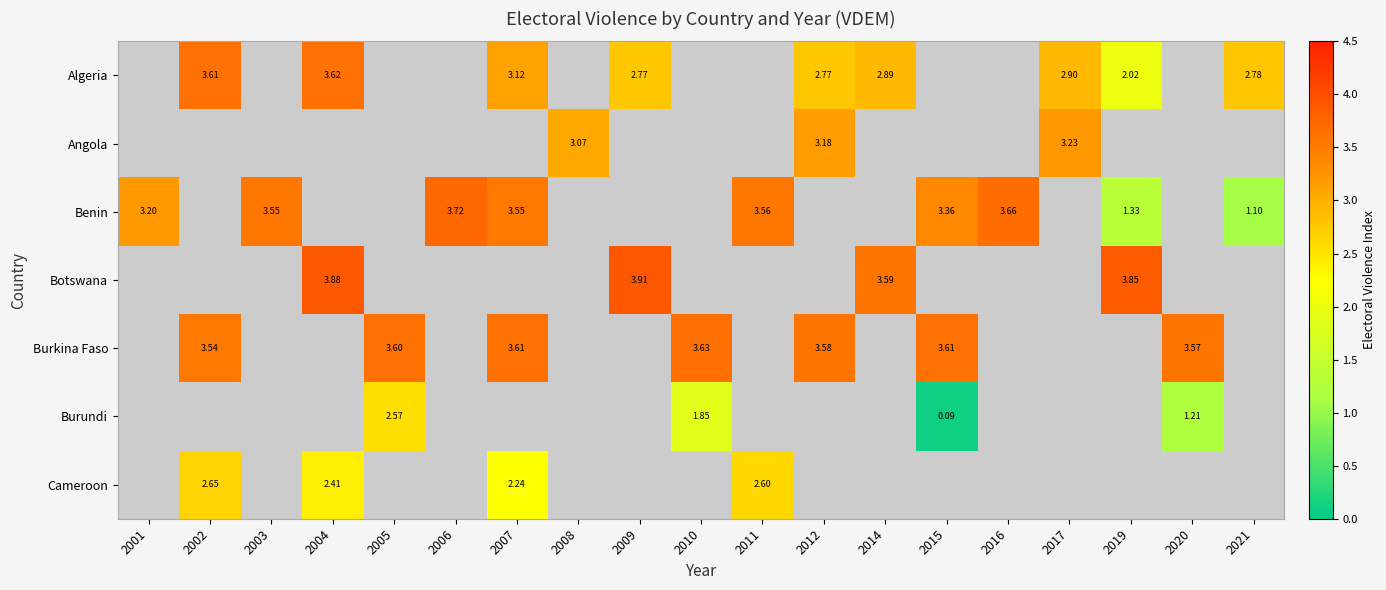

How many series are shown in this chart?

7